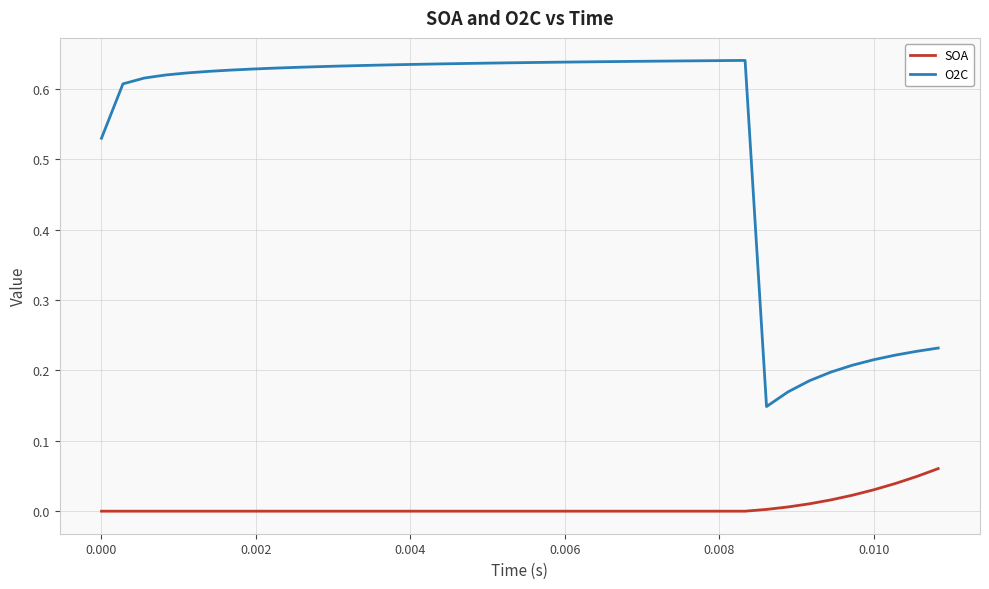

What are all the series names shown in the legend?

SOA, O2C